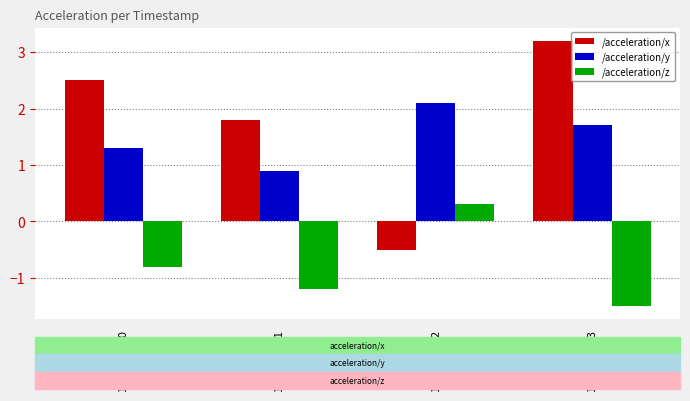

Is the value of /acceleration/x at 1609459203 greater than the value of /acceleration/y at 1609459200?

Yes